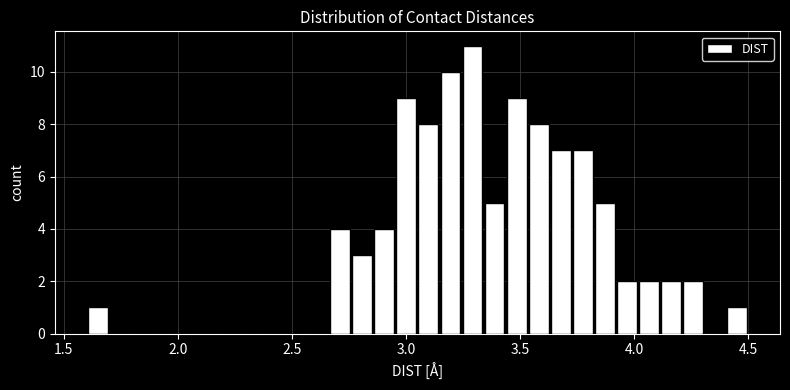

Around what value on the x-axis is the tallest bar? Give the approximate position of its centre, as read against the axis.

3.30